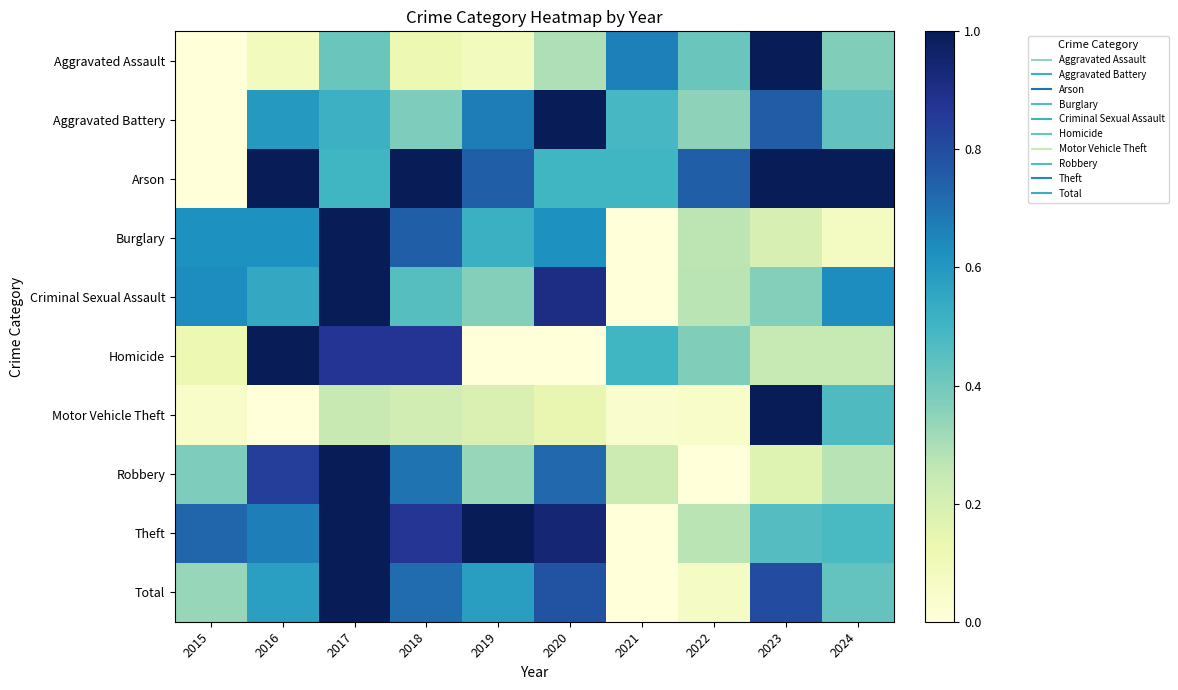

At which category is the sum across all series the highest?

2017